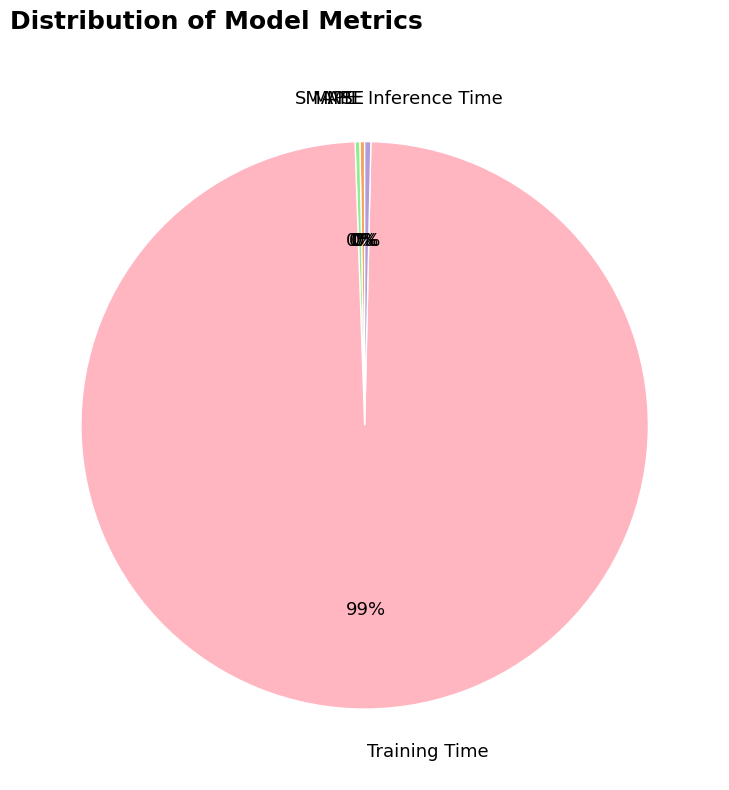

To the nearest percent, what is the average slice percentage?

20%